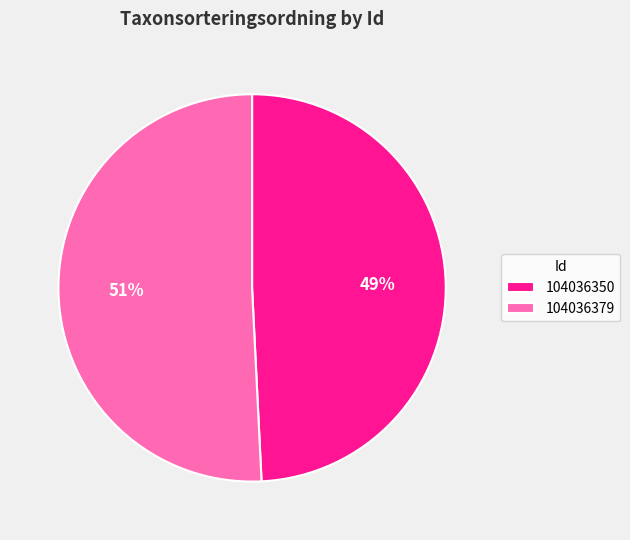

What is the ratio of the value at 104036350 to the value at 104036379?

1.0